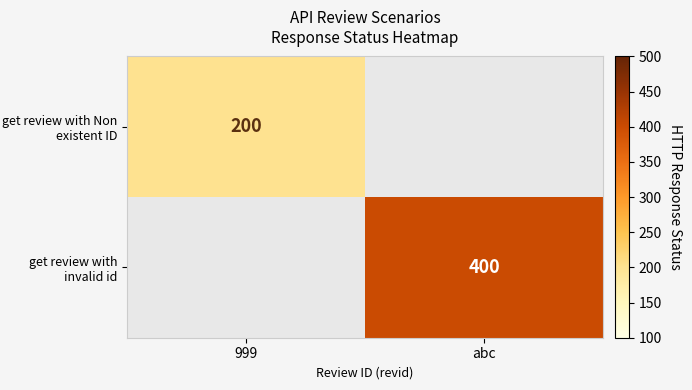

The get review with invalid id series shows 234.3 at abc. True or false?

False